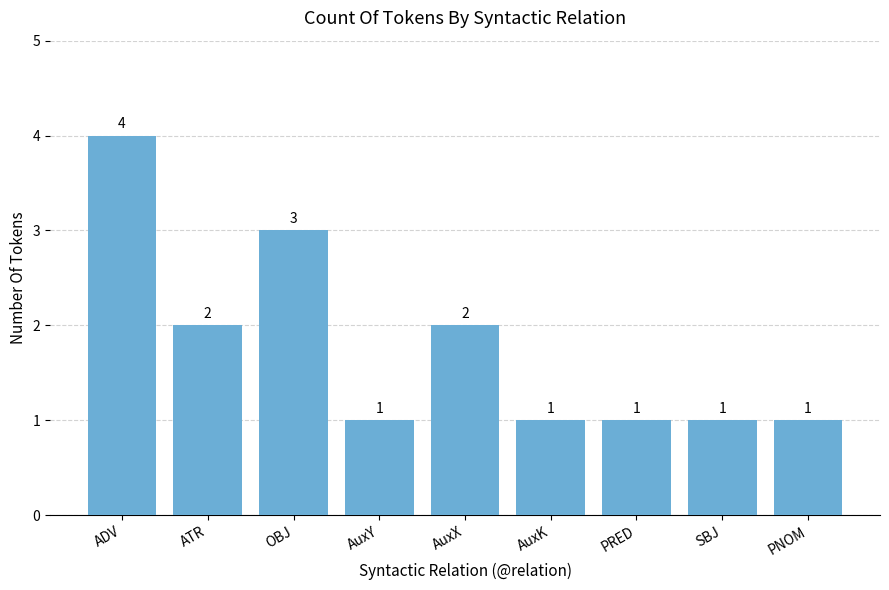

What is the maximum value shown in the chart?

4